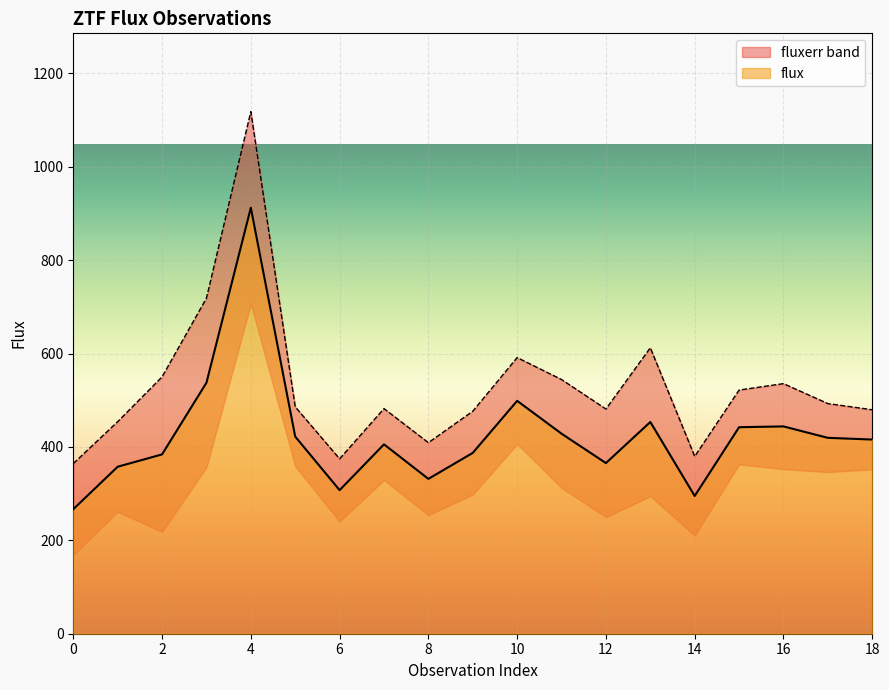

Reading left to right, extract all data points from this chart.

0=266.6	1=357.6	2=384.0	3=537.4	4=912.1	5=422.1	6=307.4	7=405.5	8=331.6	9=387.2	10=498.7	11=428.3	12=365.4	13=453.4	14=295.0	15=442.2	16=443.9	17=419.5	18=415.8